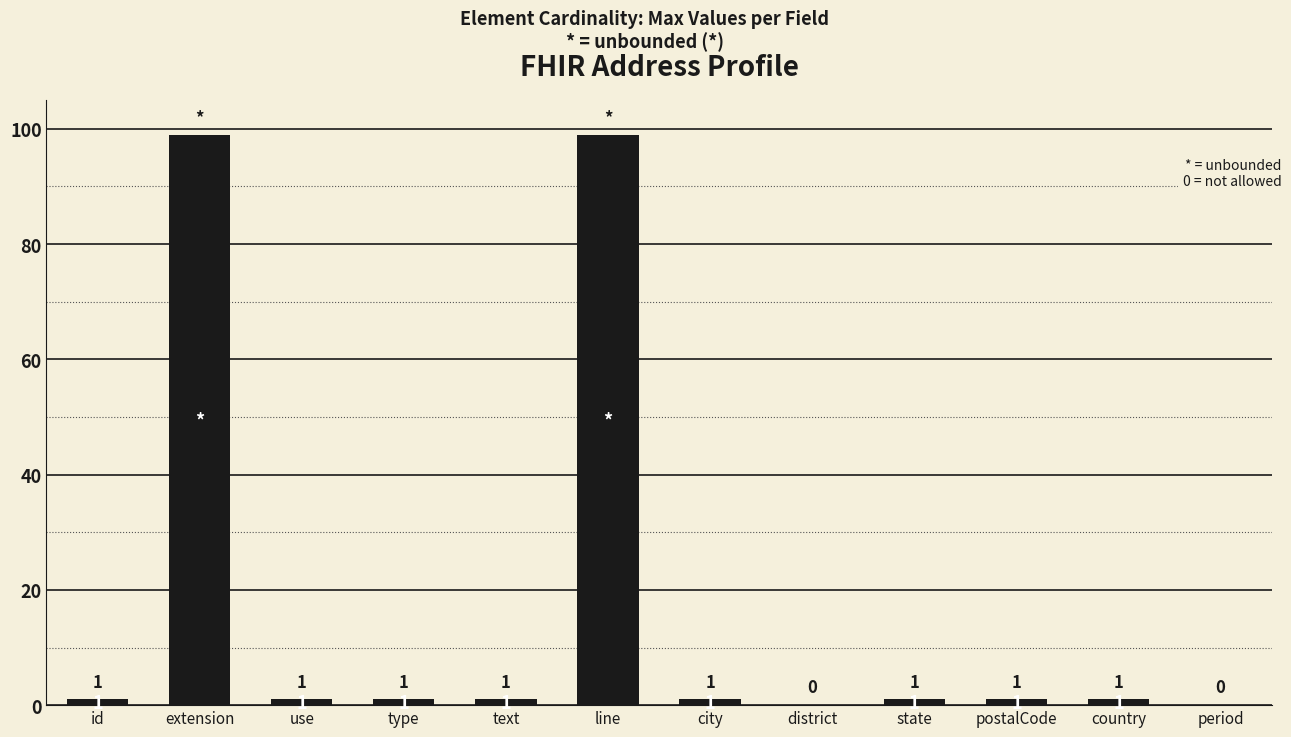

Reading left to right, transcribe all the data shown in this chart.

1	99	1	1	1	99	1	0	1	1	1	0